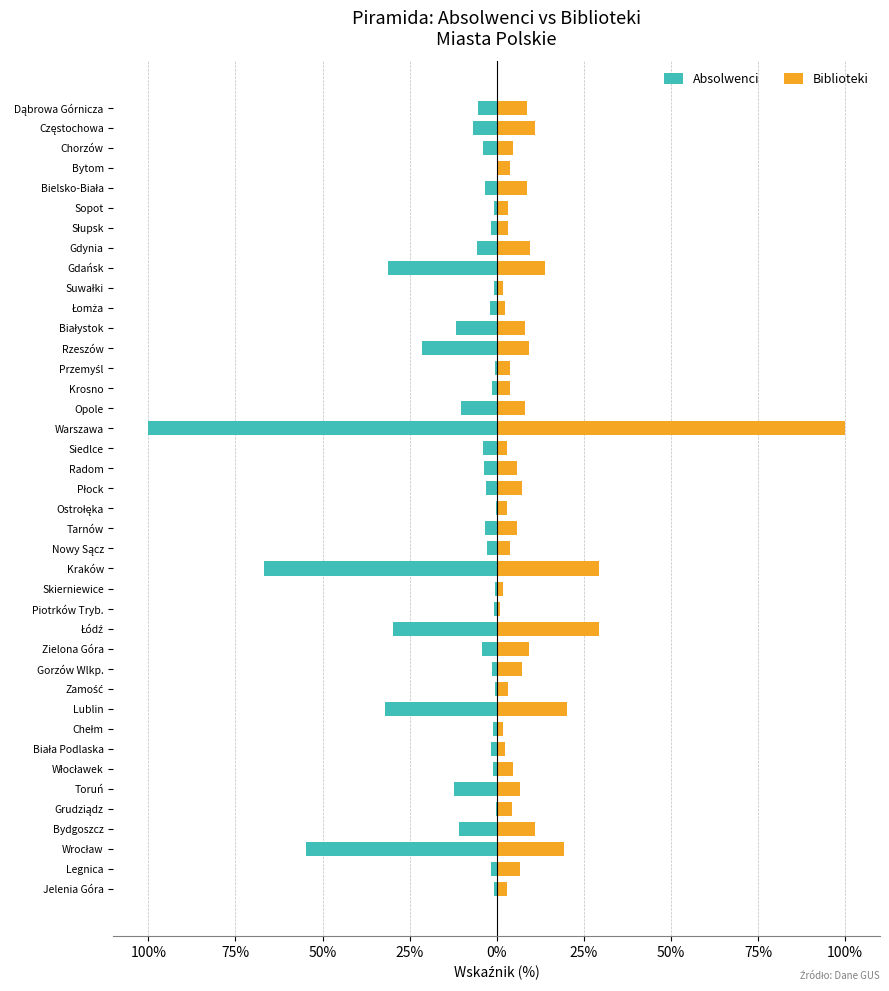

How many distinct data groups are displayed?

2